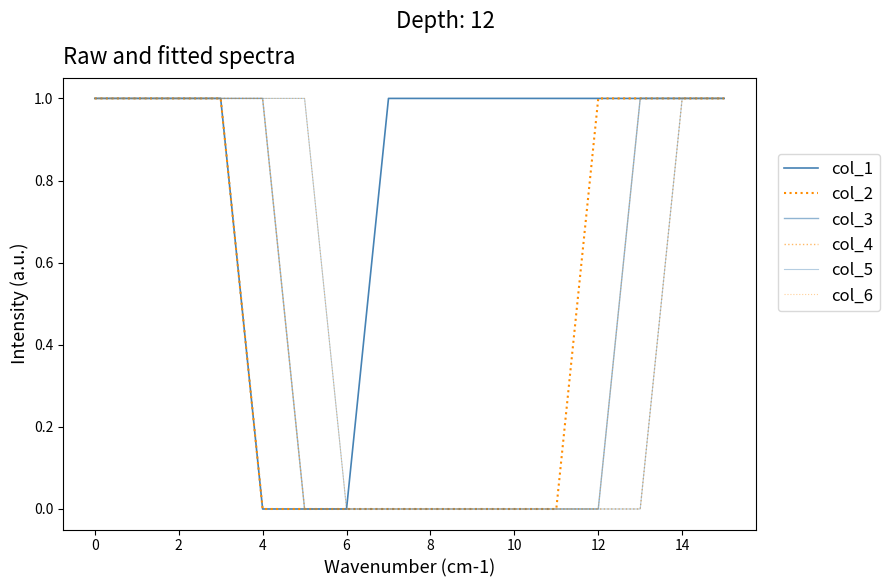

Count the number of data series in this chart.

6